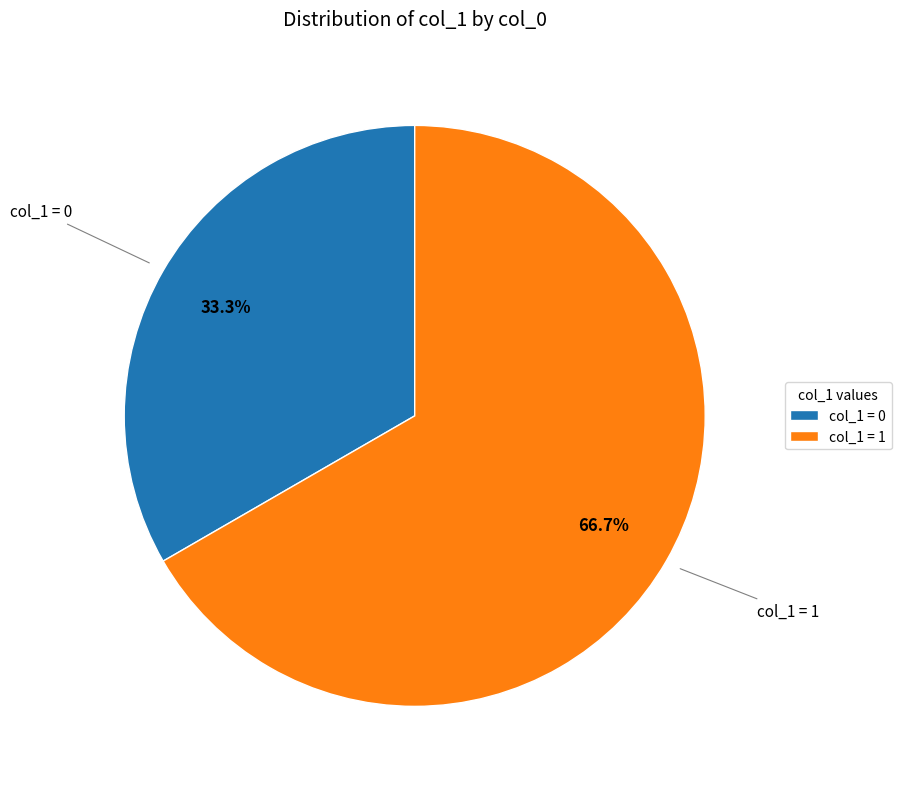

Which category accounts for the majority?

col_1 = 1